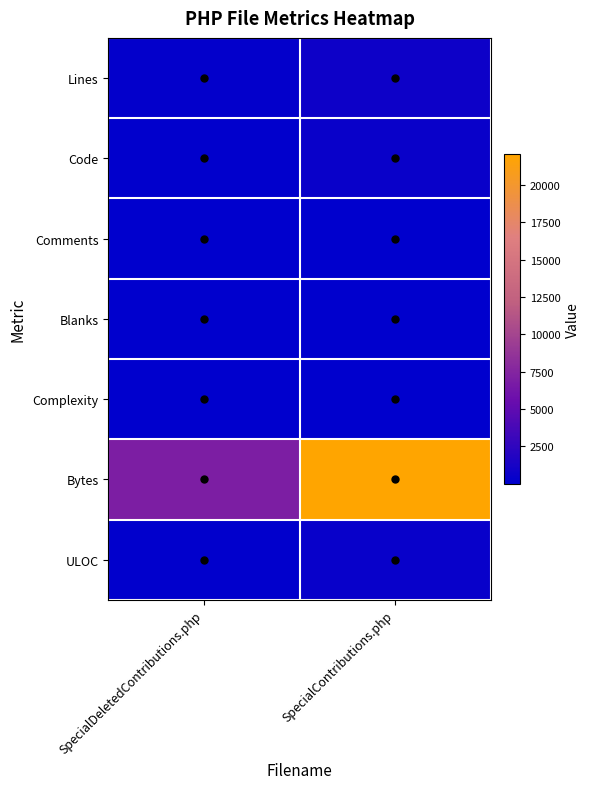

Reading left to right, extract all data points from this chart.

Lines: SpecialDeletedContributions.php=240	SpecialContributions.php=762
Code: SpecialDeletedContributions.php=146	SpecialContributions.php=590
Comments: SpecialDeletedContributions.php=58	SpecialContributions.php=87
Blanks: SpecialDeletedContributions.php=36	SpecialContributions.php=85
Complexity: SpecialDeletedContributions.php=19	SpecialContributions.php=96
Bytes: SpecialDeletedContributions.php=6962	SpecialContributions.php=22045
ULOC: SpecialDeletedContributions.php=172	SpecialContributions.php=508